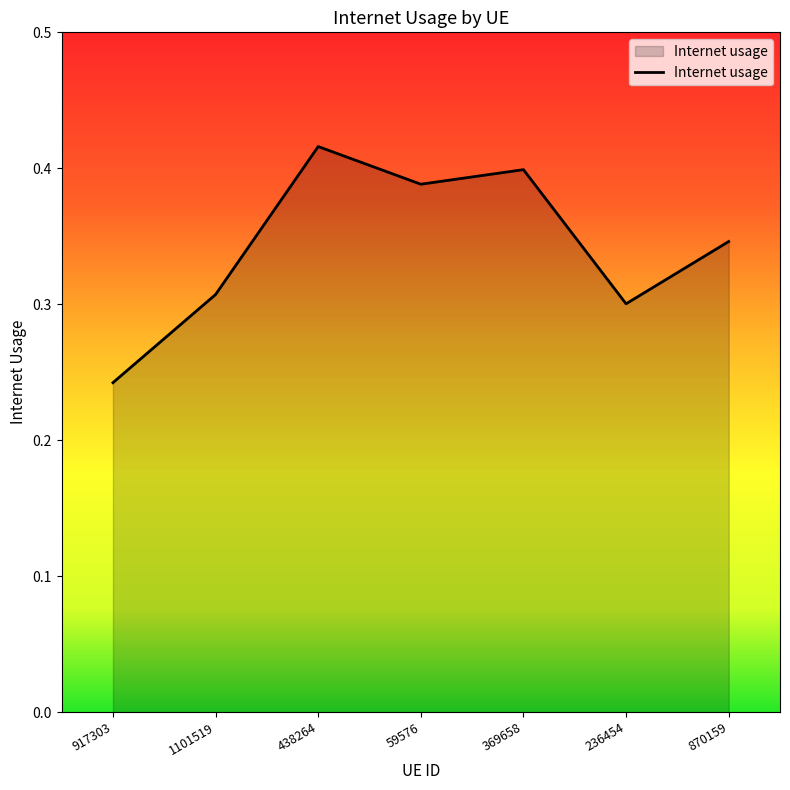

Does the chart display data point markers on the line(s)?

No